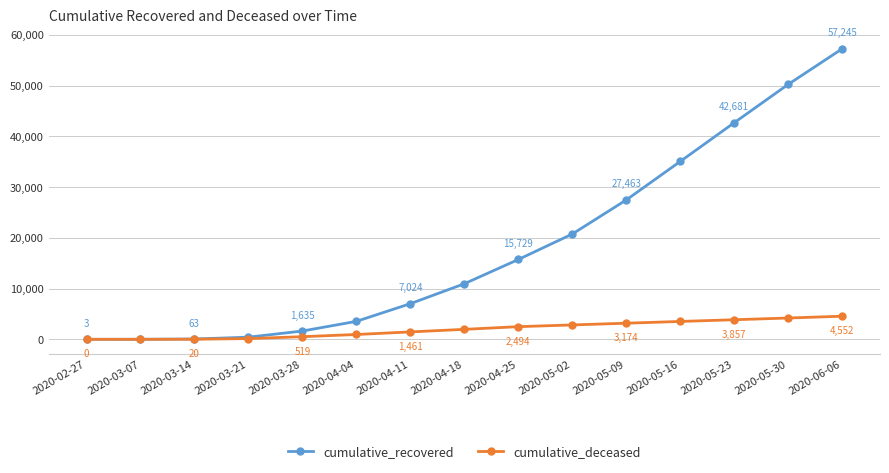

What is the approximate value of cumulative_recovered at 2020-04-11, to the nearest 50?

7000